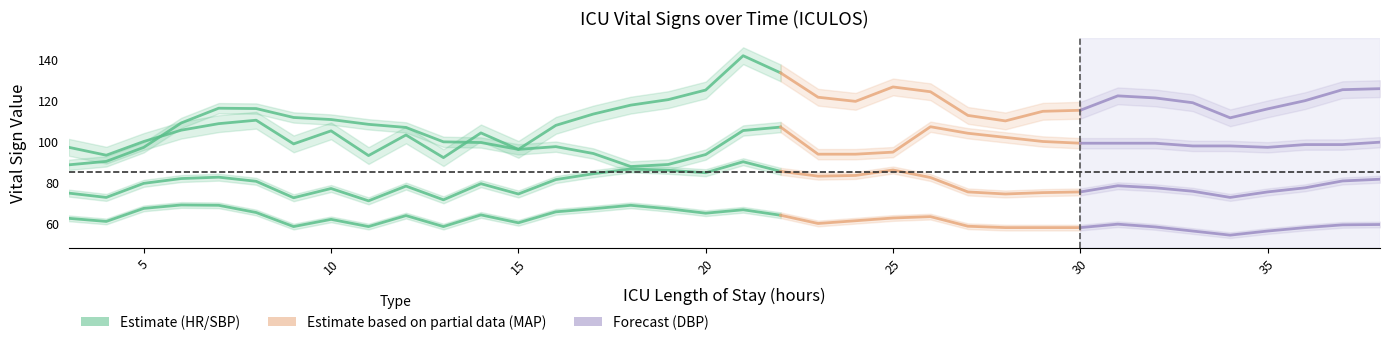

What is the change in value from 15 to 19?

+19.2